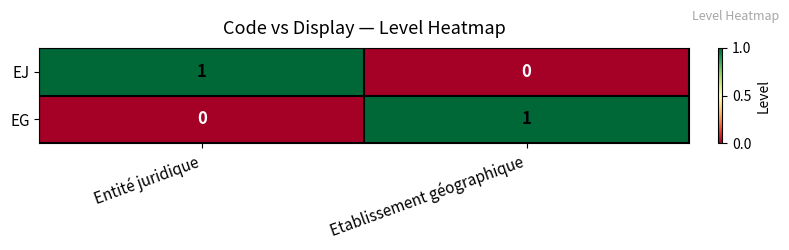

At which label does EG reach its minimum?

Entité juridique